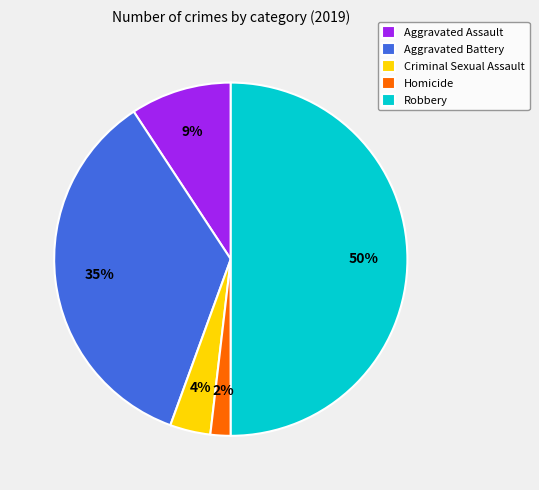

Which has a higher value, Robbery or Aggravated Assault?

Robbery